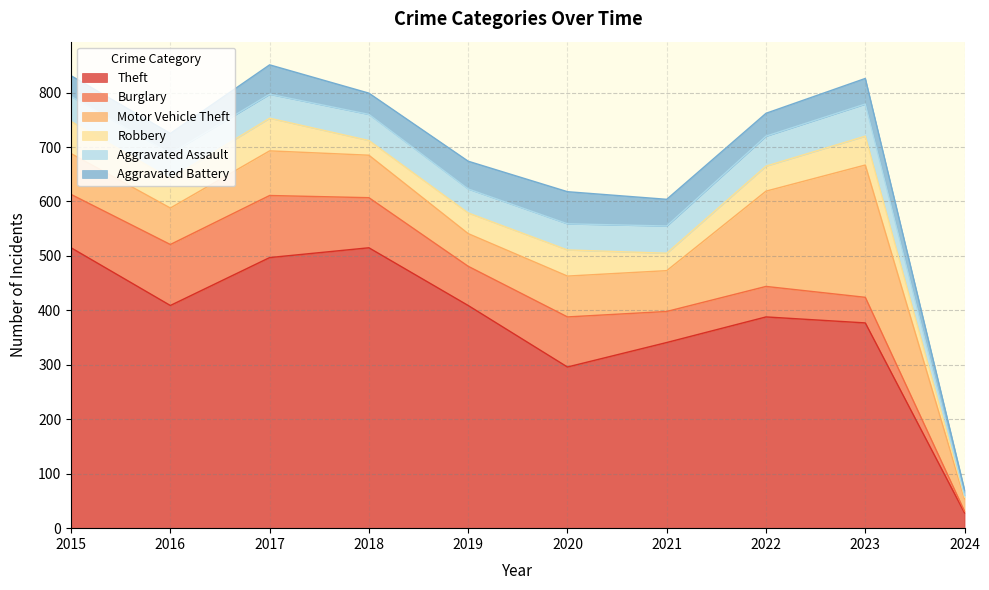

What is the value of the Motor Vehicle Theft point at the 10th from the left?

23